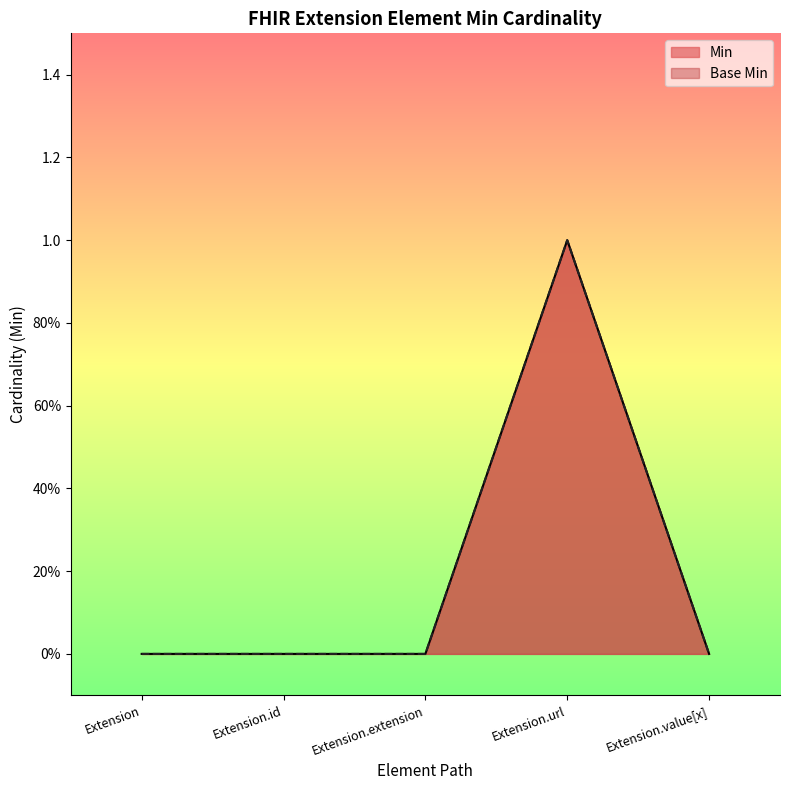

Which has a higher value, Extension or Extension.url?

Extension.url